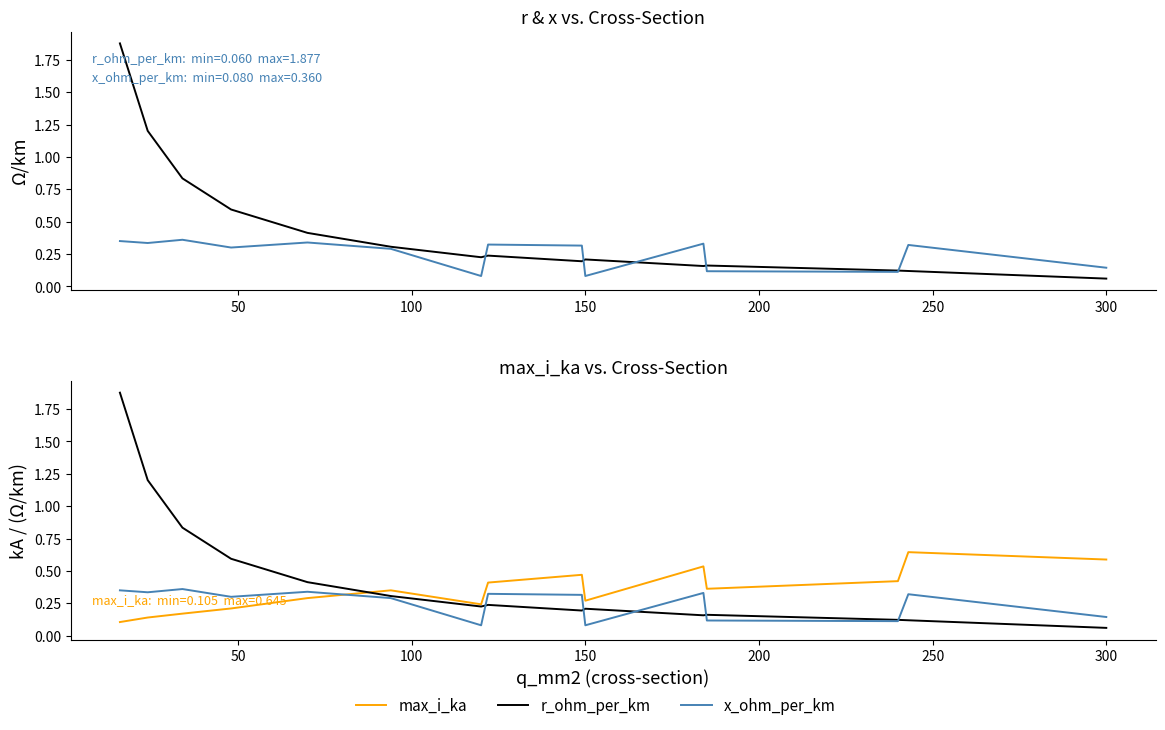

What is the difference between the x_ohm_per_km values at 14 and 0?

0.2